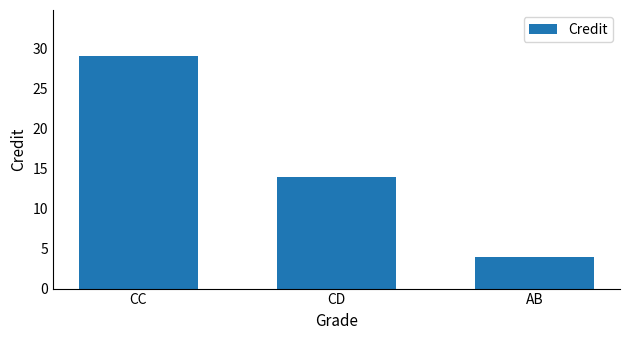

How many values are below 14?

1